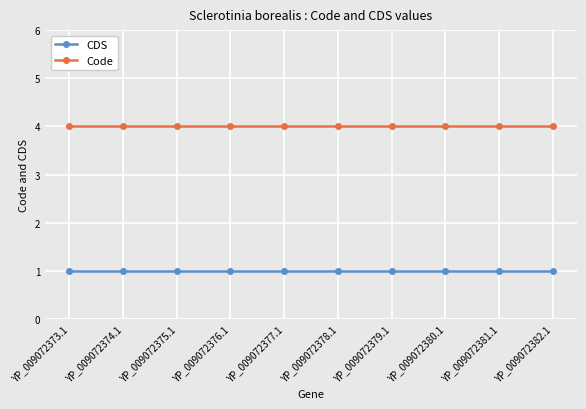

What is the average value of the Code series?

4